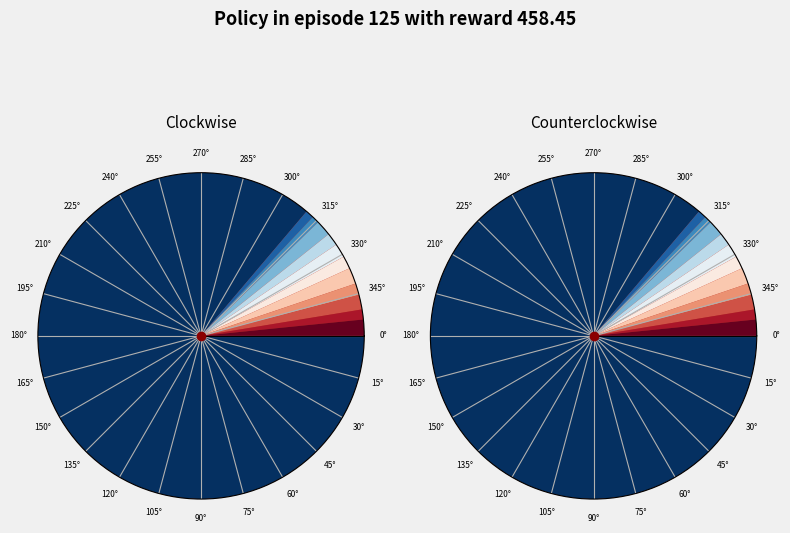

To the nearest percent, what is the average slice percentage?

8%